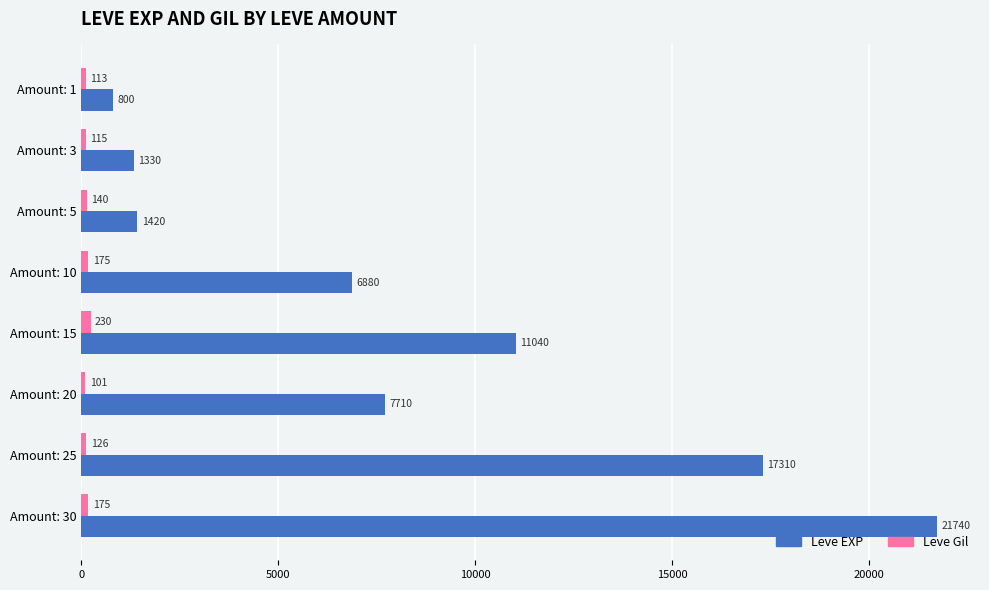

What is the smallest value displayed?

101